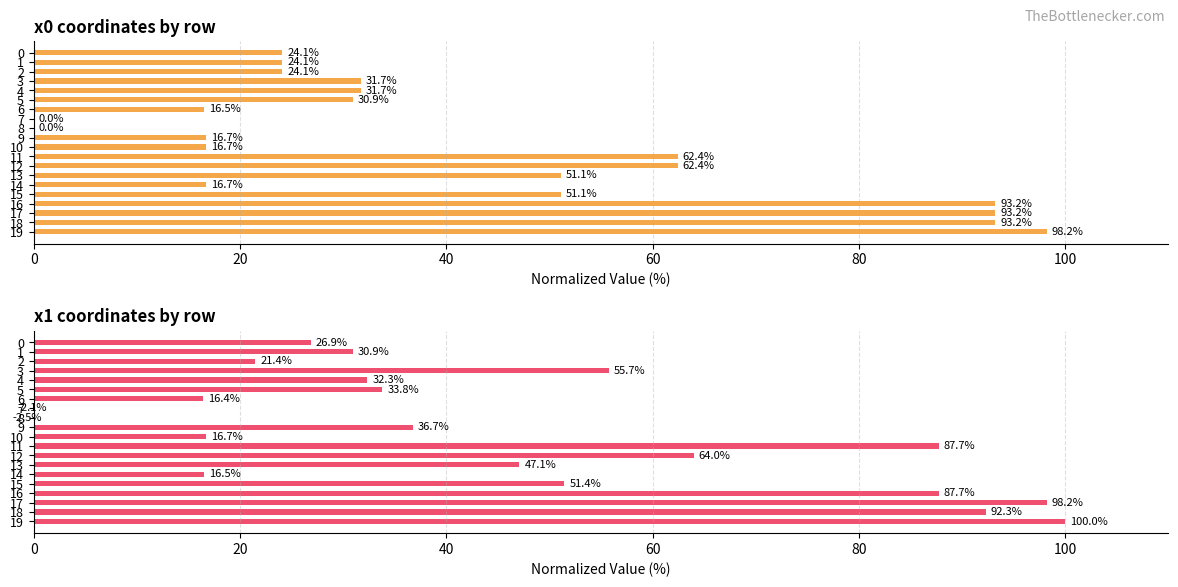

What are all the series names shown in the legend?

x0, x1